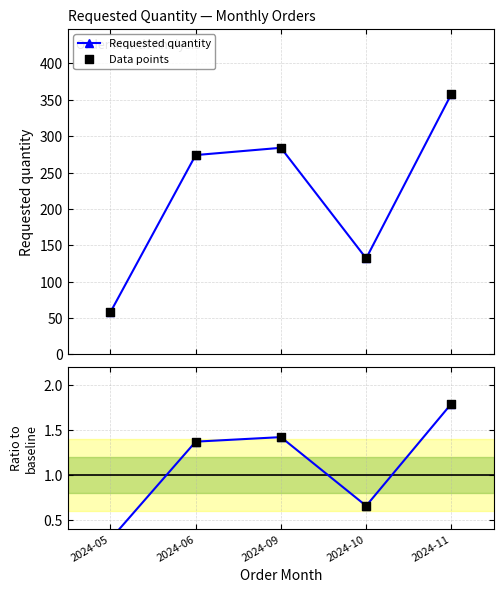

What is the minimum value for Requested quantity?

58